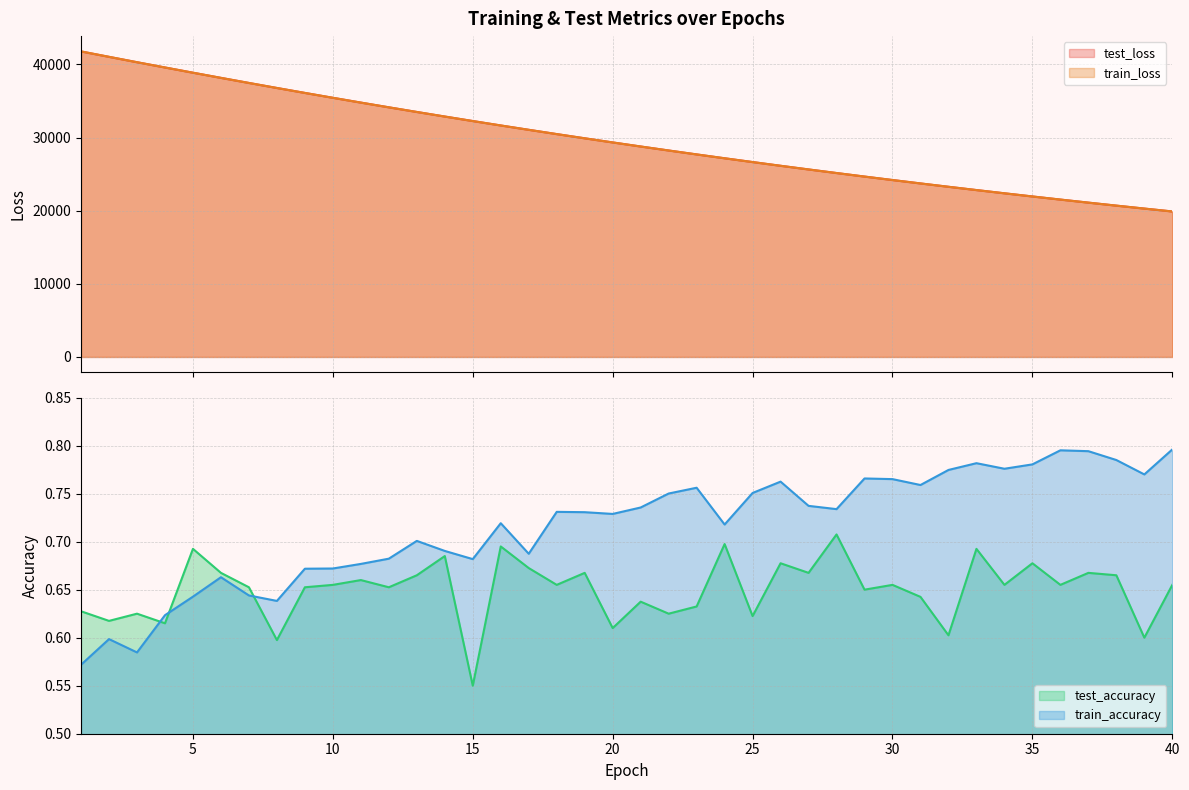

True or false: train_accuracy and test_loss intersect in this chart.

False